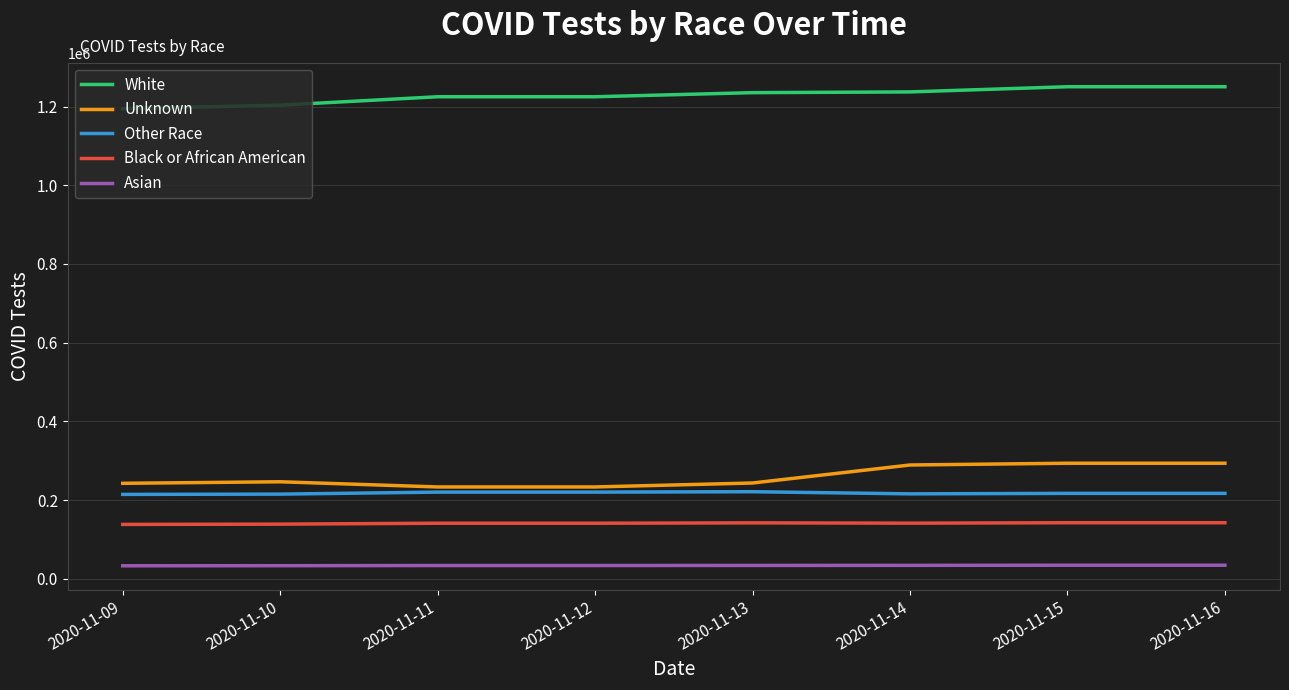

What is the sum of the White values at 2020-11-12 and 2020-11-15?

2475192